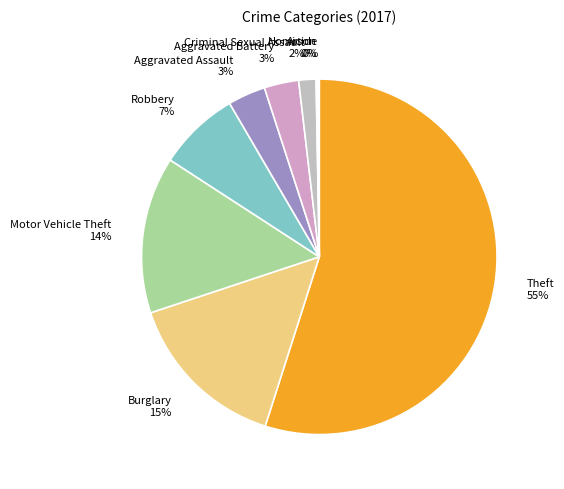

To the nearest percent, what is the difference between the Theft and Motor Vehicle Theft slice percentages?

41%